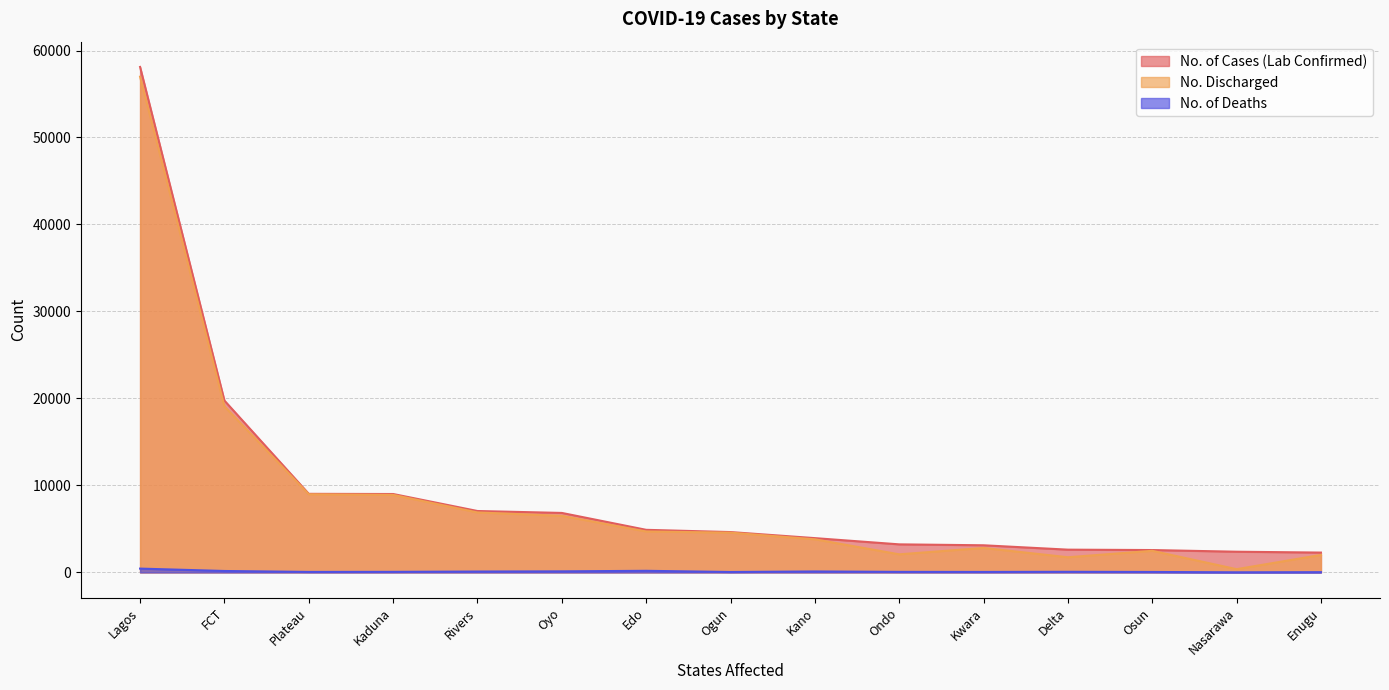

True or false: No. Discharged and No. of Deaths intersect in this chart.

False